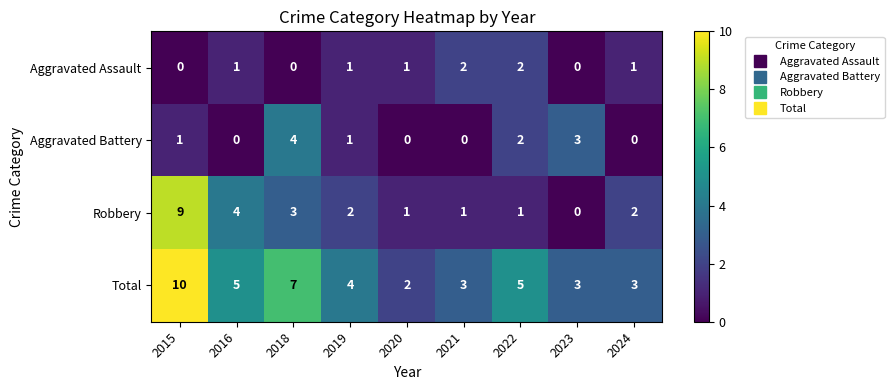

How many series are shown in this chart?

4